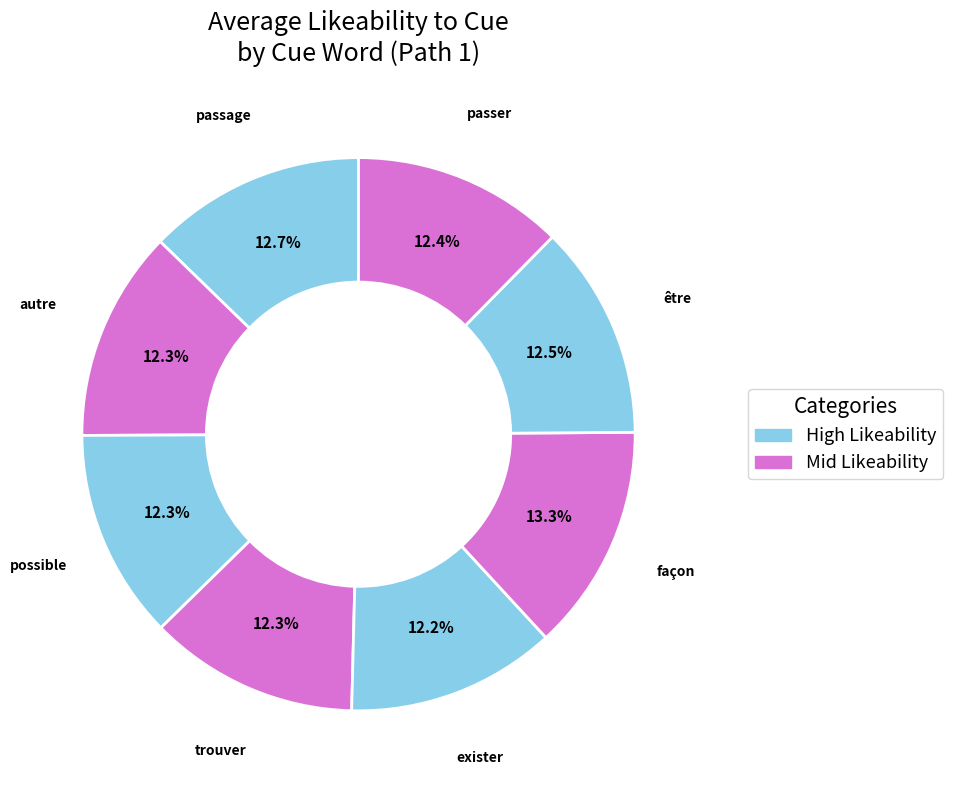

To the nearest percent, what is the difference between the largest and smallest slice percentages?

1%